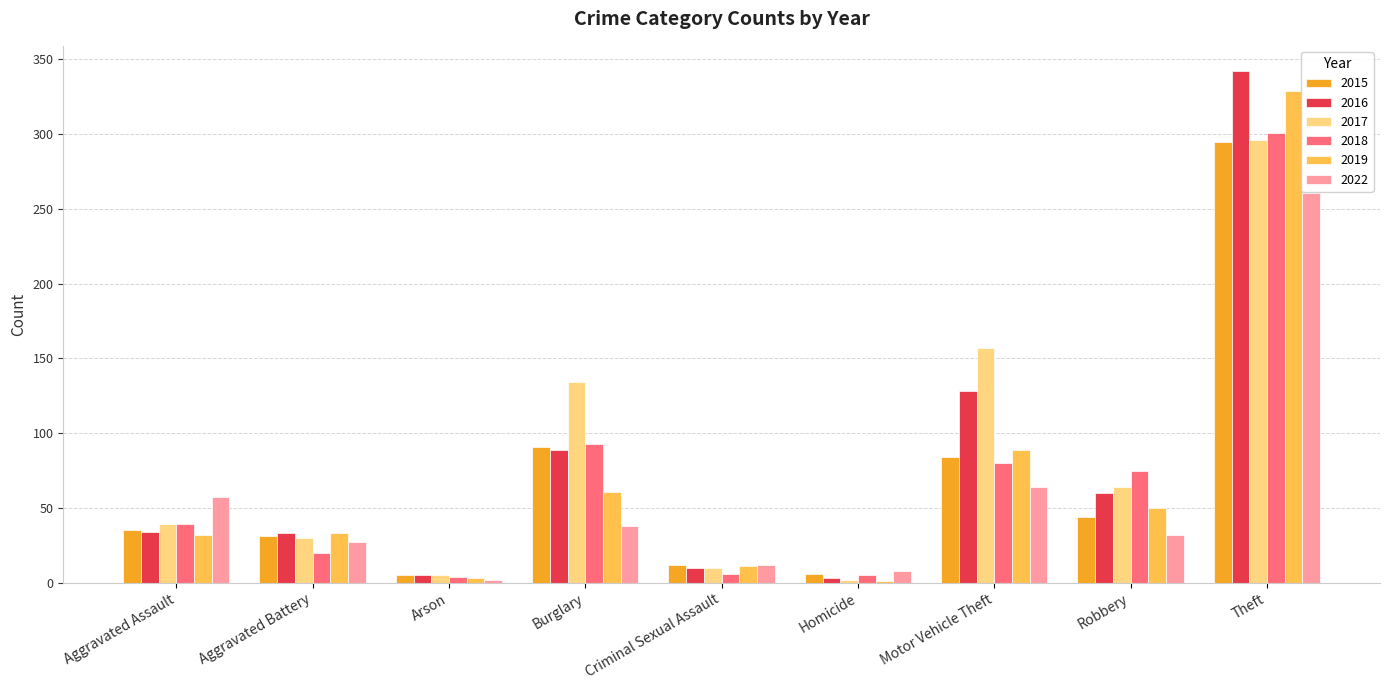

At which label is 2019 closest to 165?

Motor Vehicle Theft